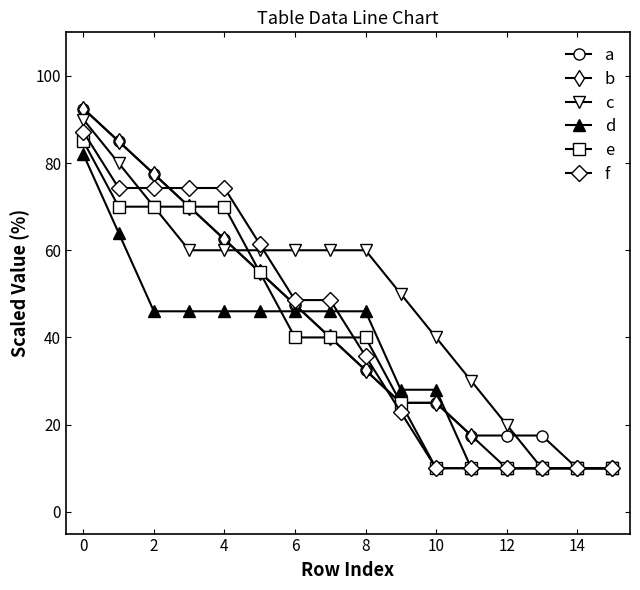

What is the smallest value displayed?

10.0